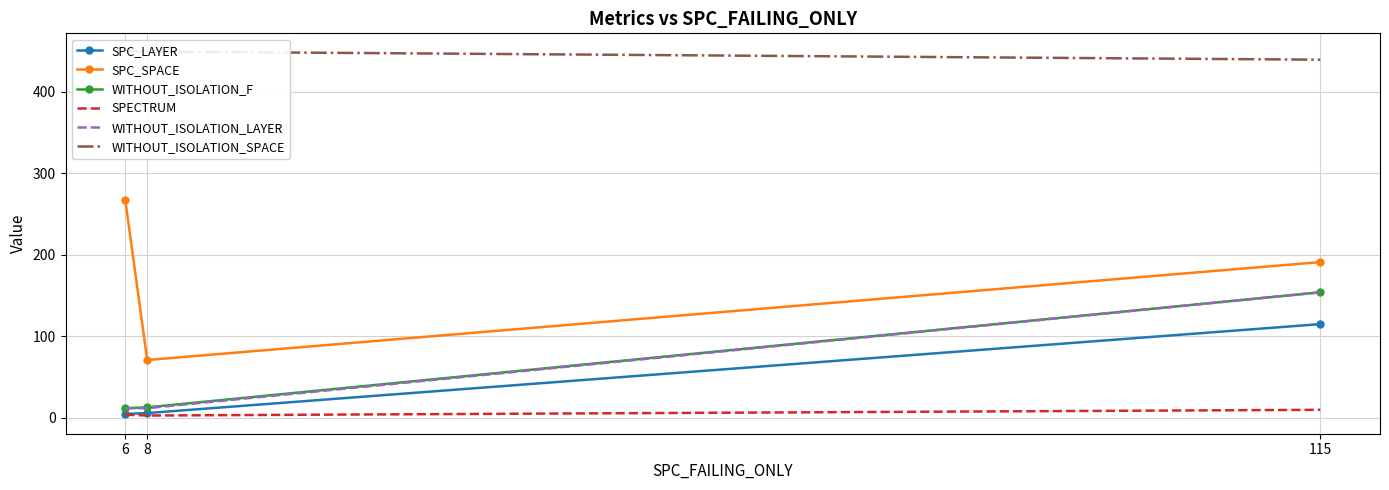

Which series has the largest range (max minus min)?

SPC_SPACE